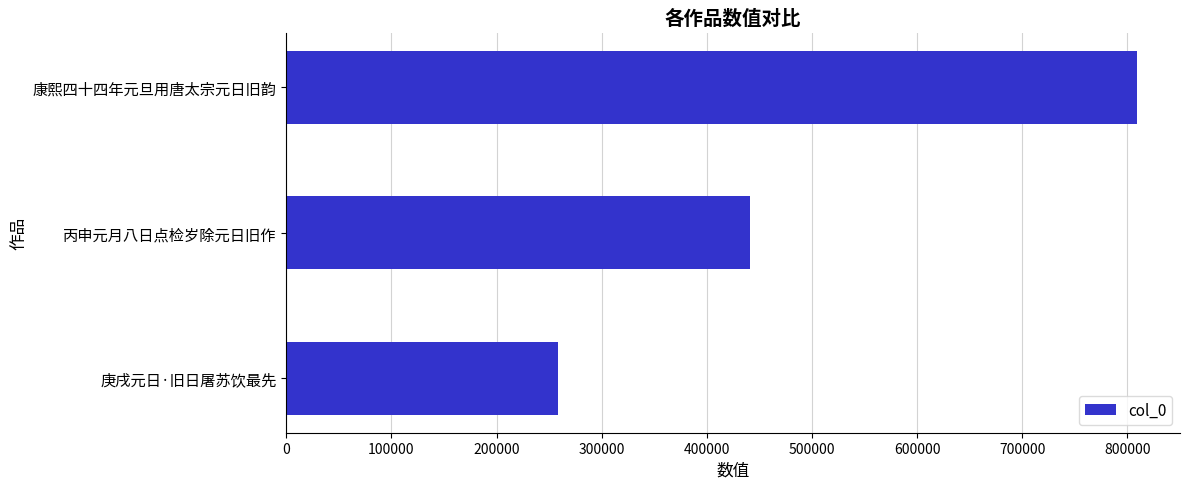

What is the change in value from 丙申元月八日点检岁除元日旧作 to 康熙四十四年元旦用唐太宗元日旧韵?

+368419